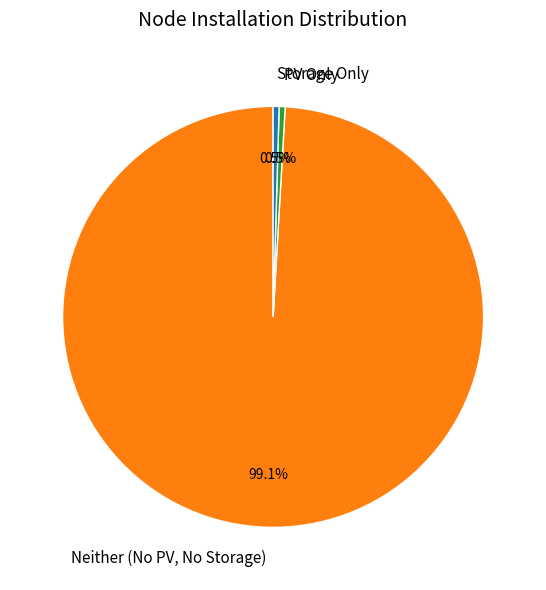

Does any single category account for the majority?

Yes